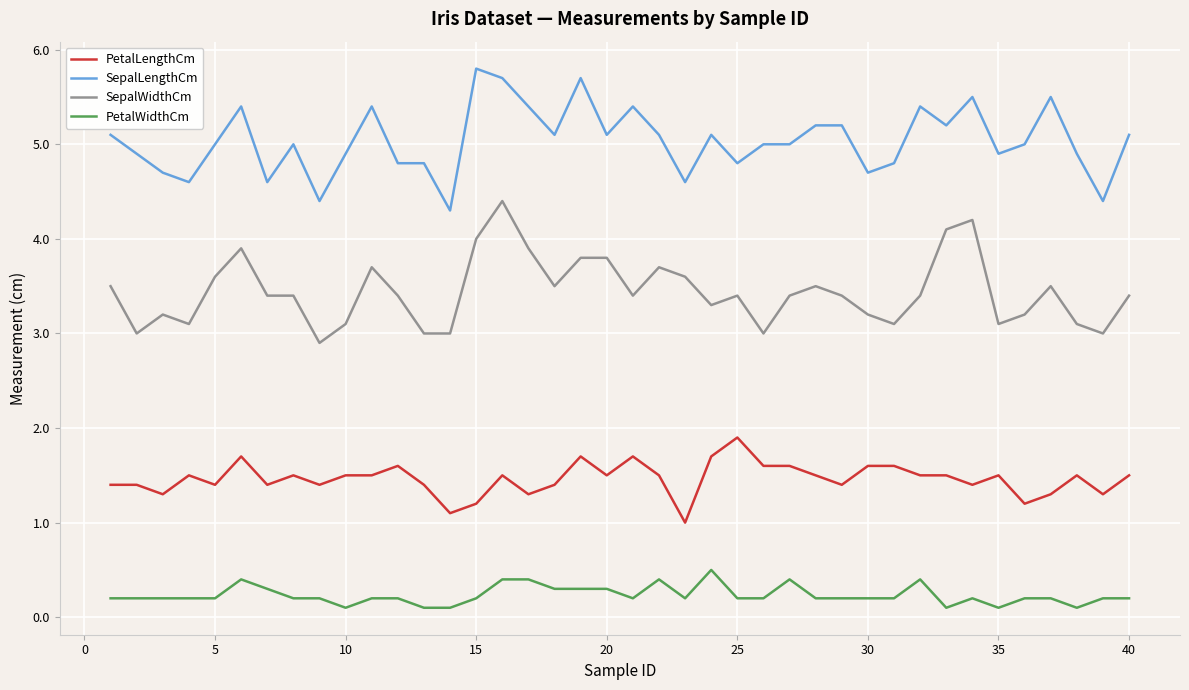

What is the greatest value displayed?

5.8